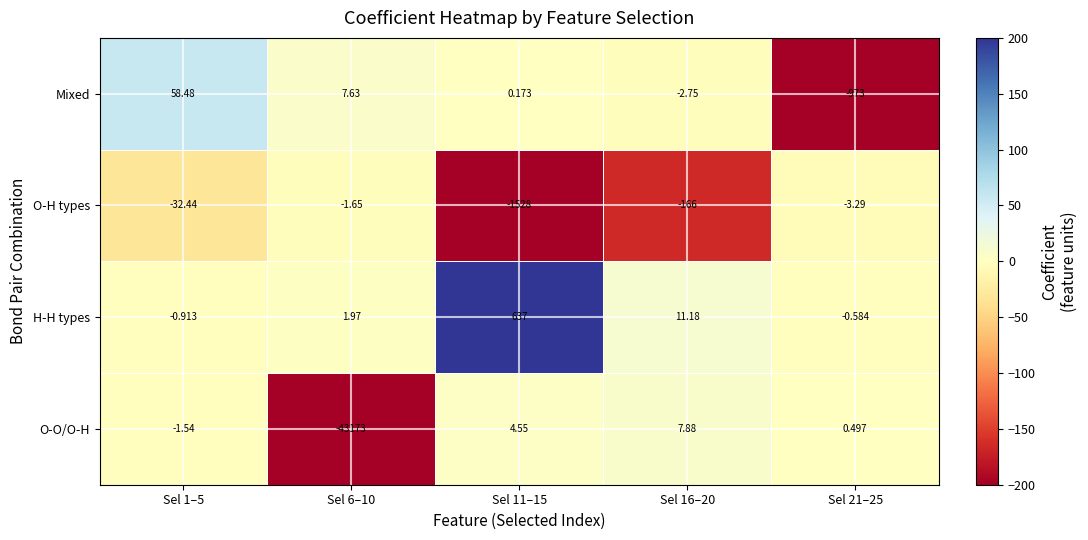

Which series changed the most between Sel 11–15 and Sel 16–20?

O-H types